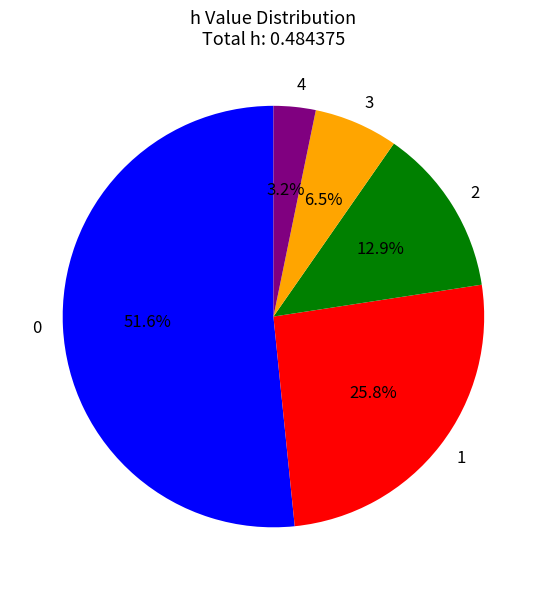

Does 0 represent more than half of the total?

Yes